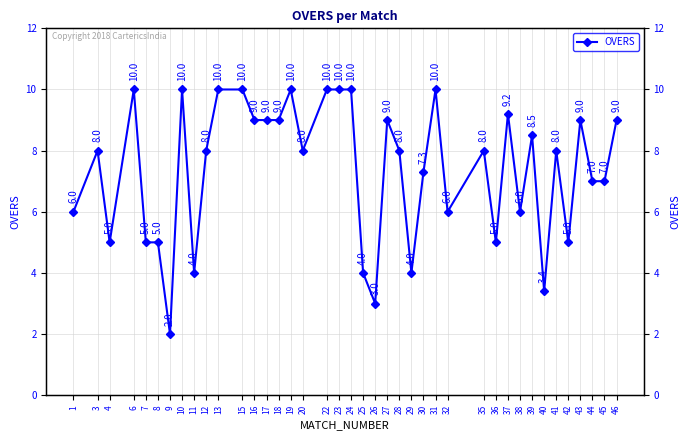

Reading left to right, transcribe all the data shown in this chart.

1=6.0	3=8.0	4=5.0	6=10.0	7=5.0	8=5.0	9=2.0	10=10.0	11=4.0	12=8.0	13=10.0	15=10.0	16=9.0	17=9.0	18=9.0	19=10.0	20=8.0	22=10.0	23=10.0	24=10.0	25=4.0	26=3.0	27=9.0	28=8.0	29=4.0	30=7.3	31=10.0	32=6.0	35=8.0	36=5.0	37=9.2	38=6.0	39=8.5	40=3.4	41=8.0	42=5.0	43=9.0	44=7.0	45=7.0	46=9.0